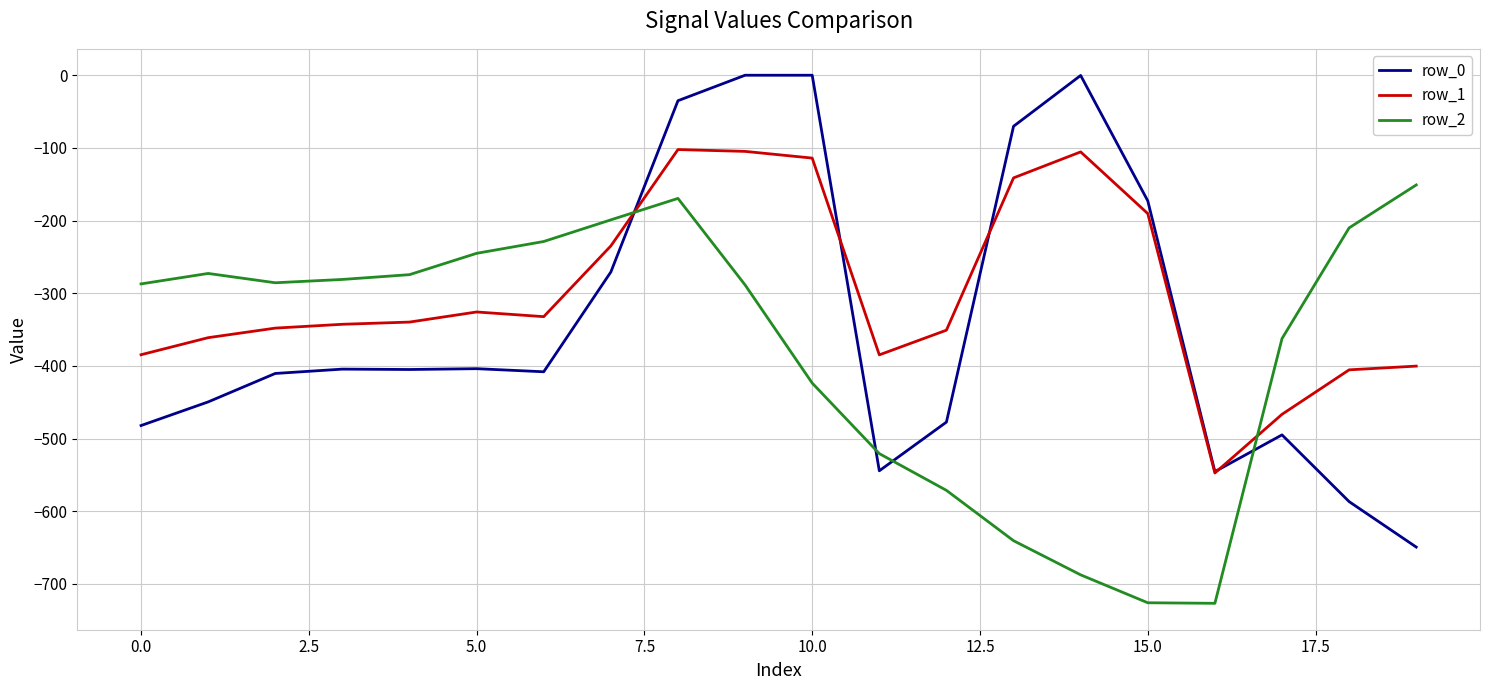

List the series in order of their peak value, lowest first.

row_2, row_1, row_0